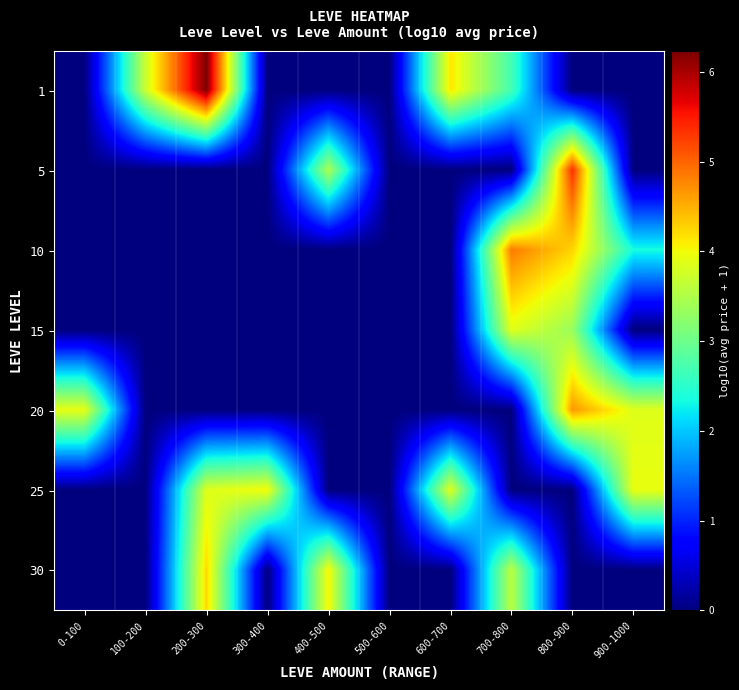

At how many categories does at least one series exceed 4?

6